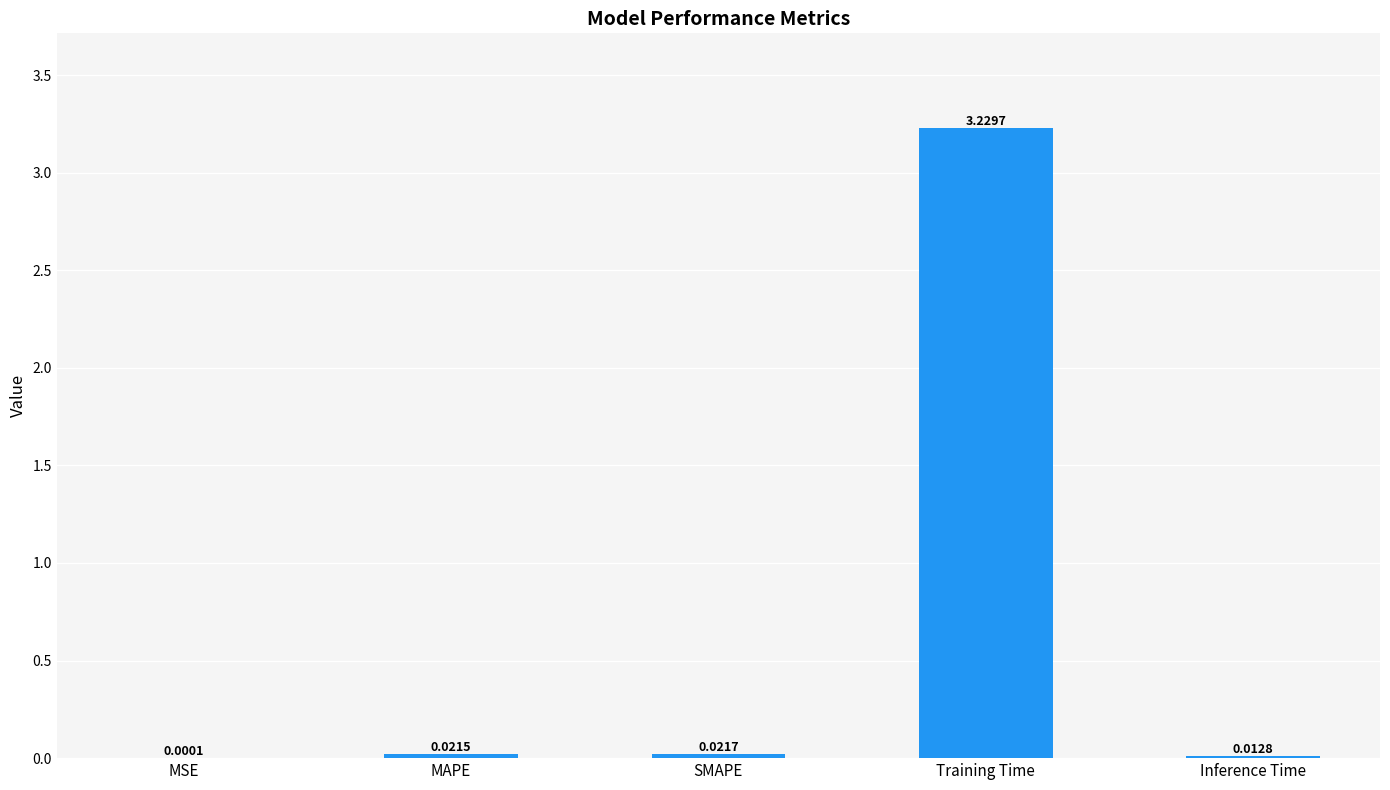

Are the bars horizontal?

No